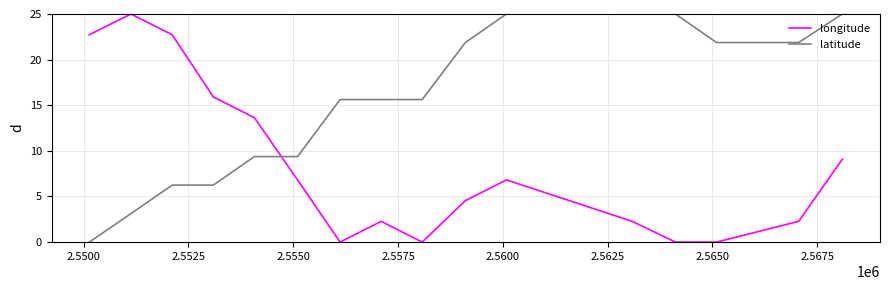

How many series are shown in this chart?

2